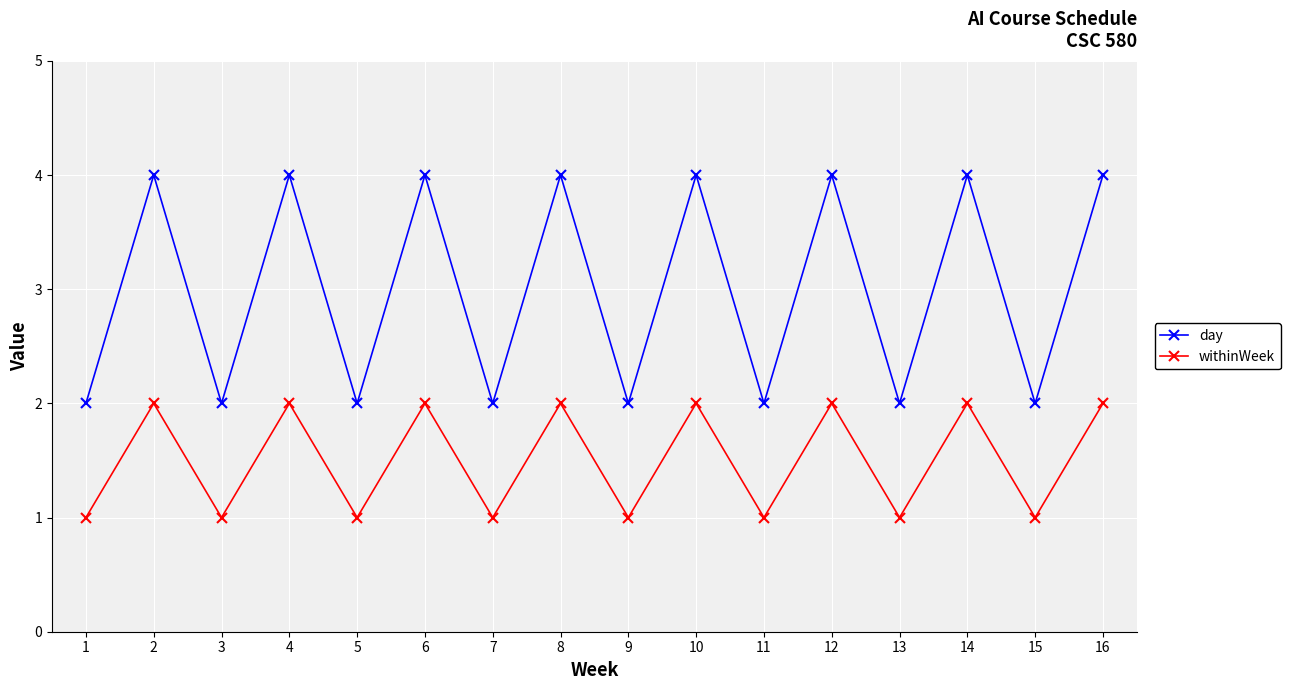

At how many categories does at least one series exceed 3?

8